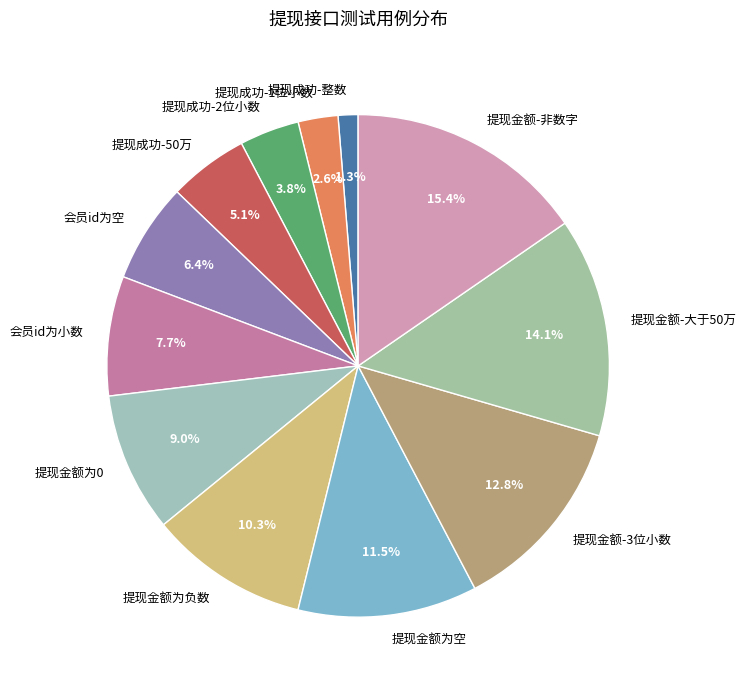

Rank the categories by value from highest to lowest.

提现金额-非数字, 提现金额-大于50万, 提现金额-3位小数, 提现金额为空, 提现金额为负数, 提现金额为0, 会员id为小数, 会员id为空, 提现成功-50万, 提现成功-2位小数, 提现成功-1位小数, 提现成功-整数